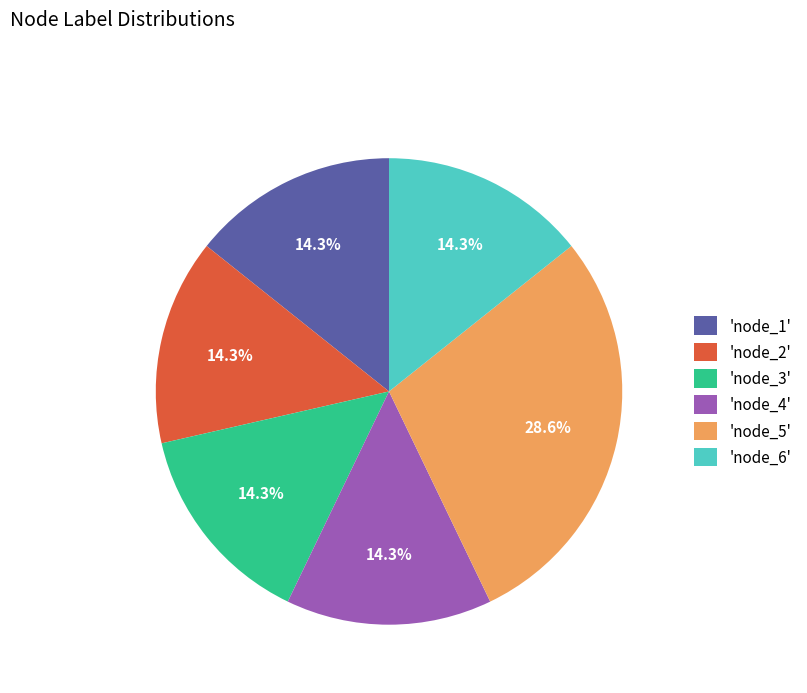

Which slice is the largest?

'node_5'